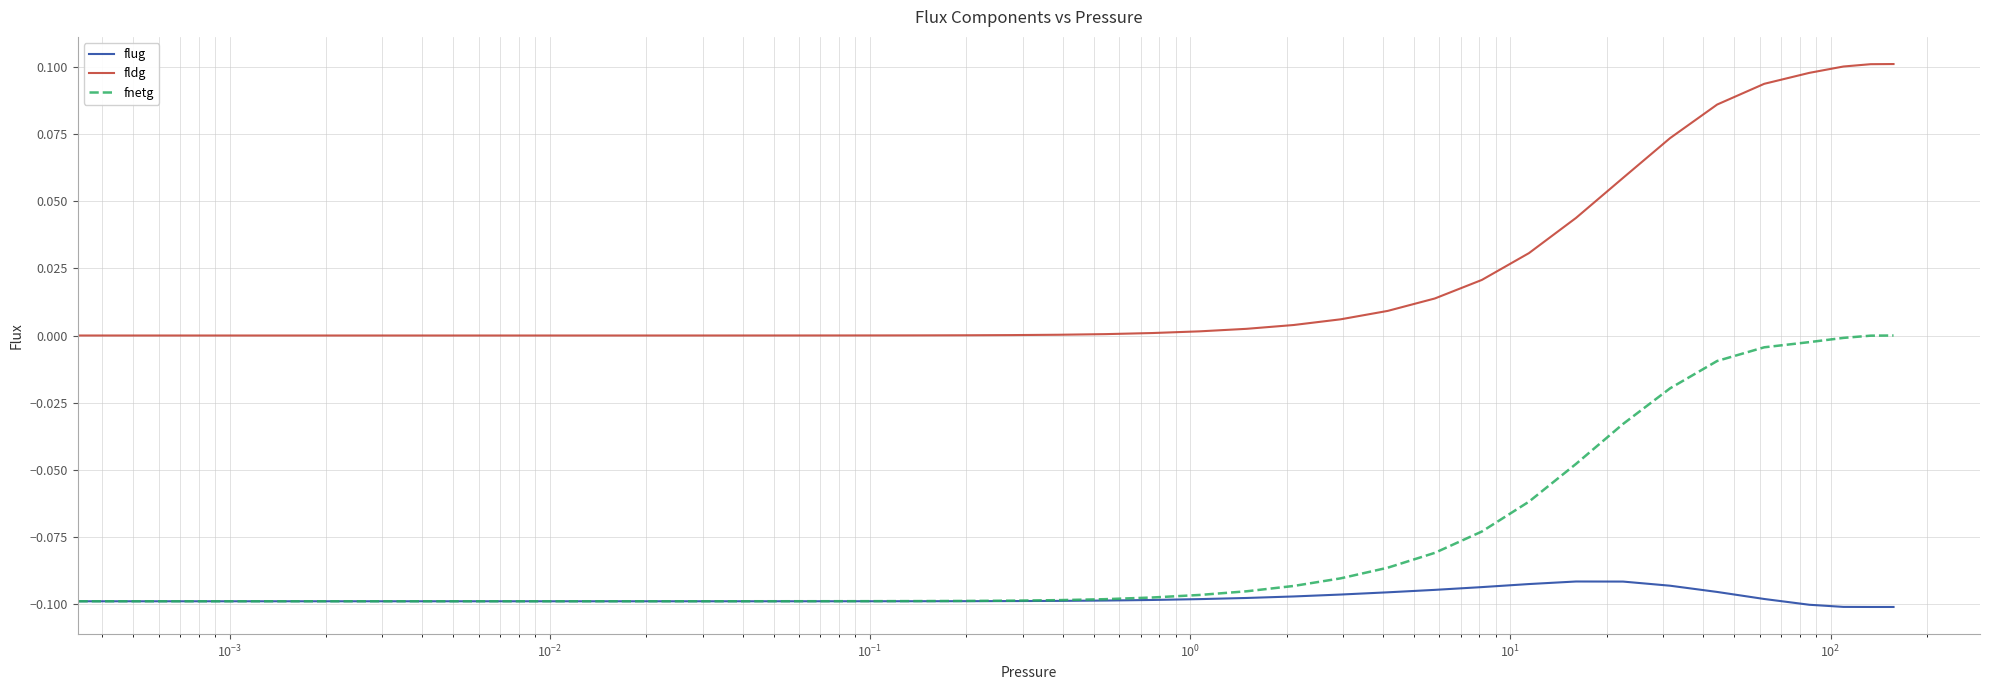

Rank the series by their average value, from highest to lowest.

fldg, fnetg, flug